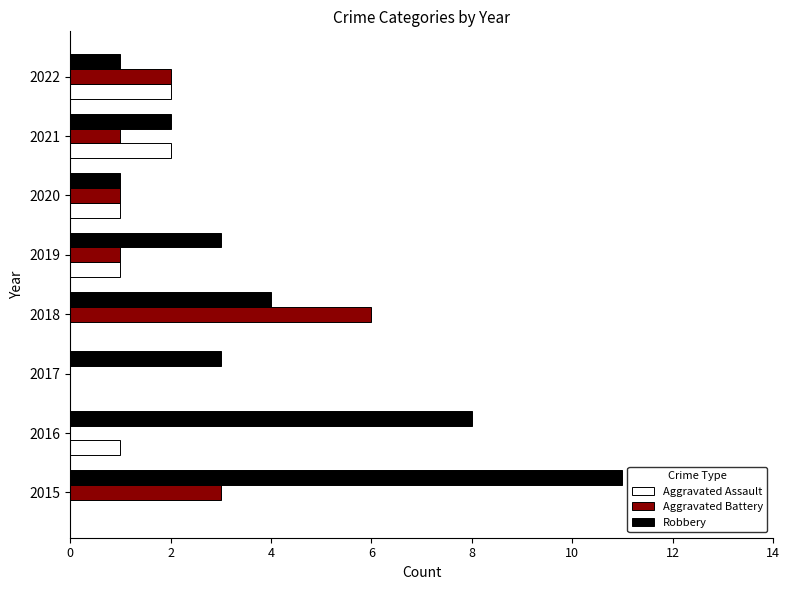

What is the sum of all Aggravated Battery values?

14